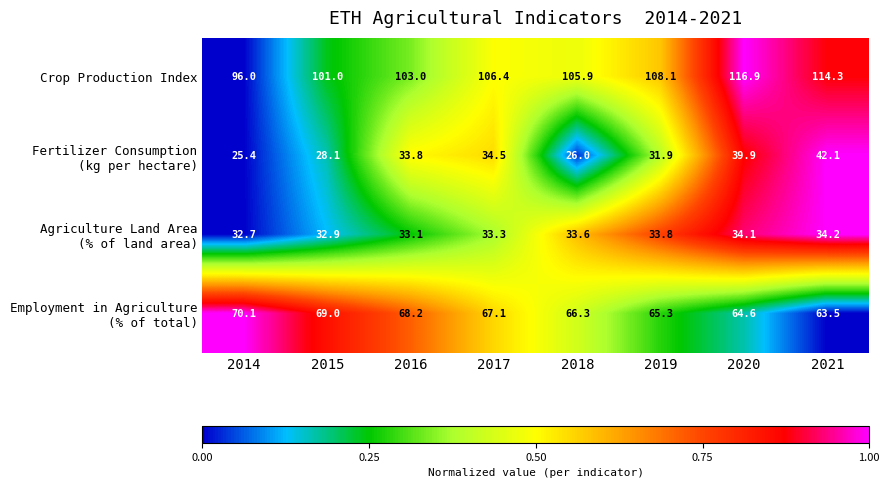

What is the approximate value of Crop Production Index at 2014?

96.0